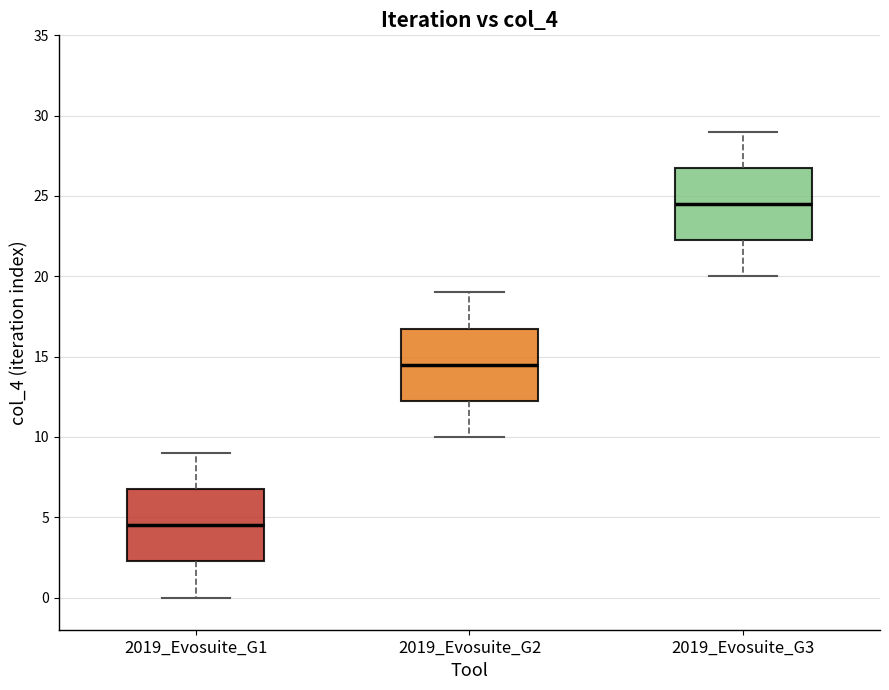

Which box's median line is the highest?

2019_Evosuite_G3